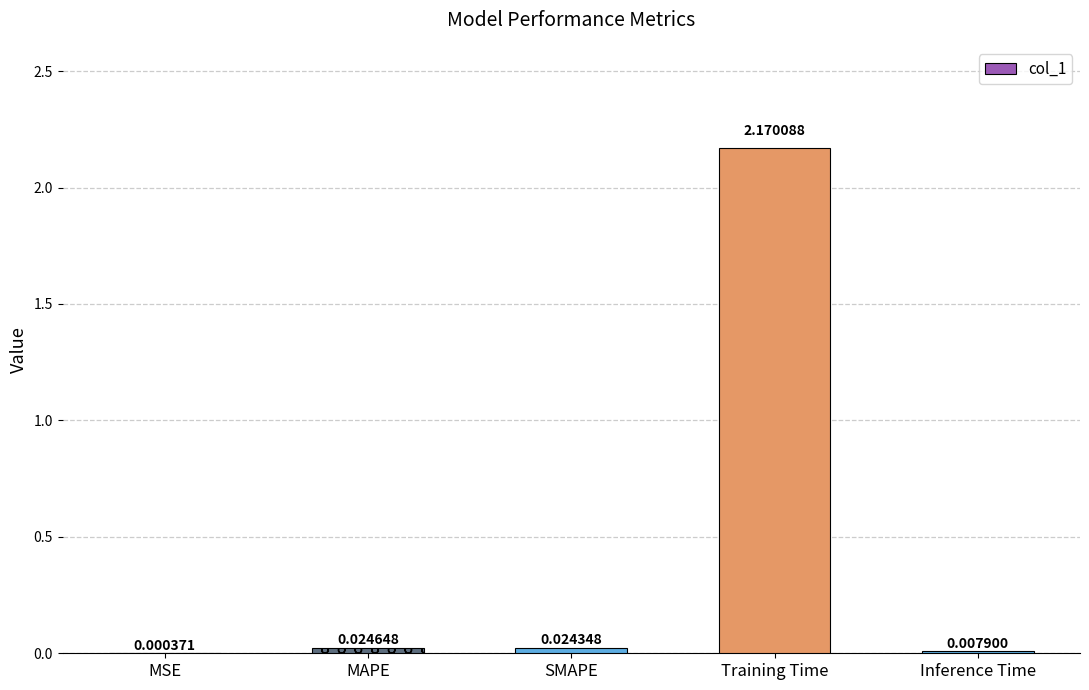

Which label corresponds to the largest value in the chart?

Training Time